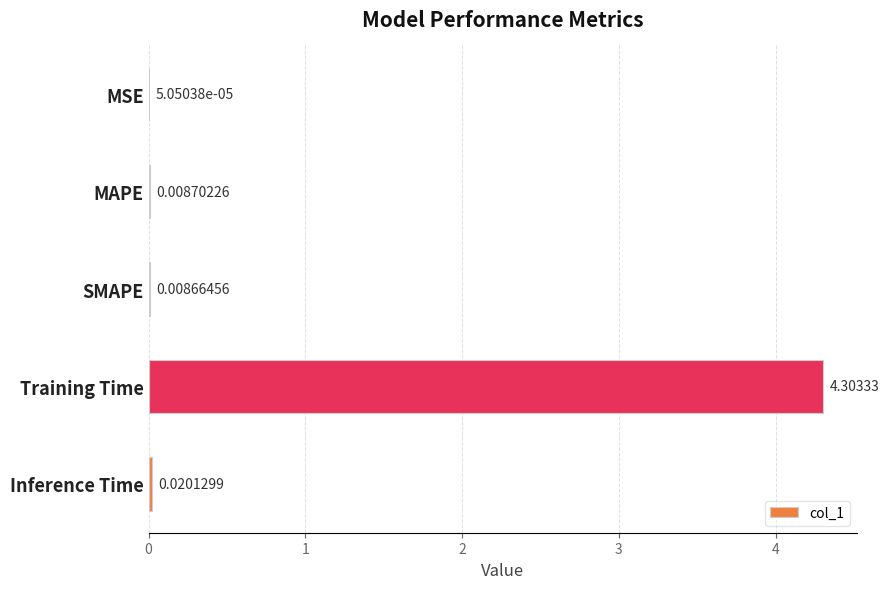

Between MSE and Inference Time, which is larger?

Inference Time